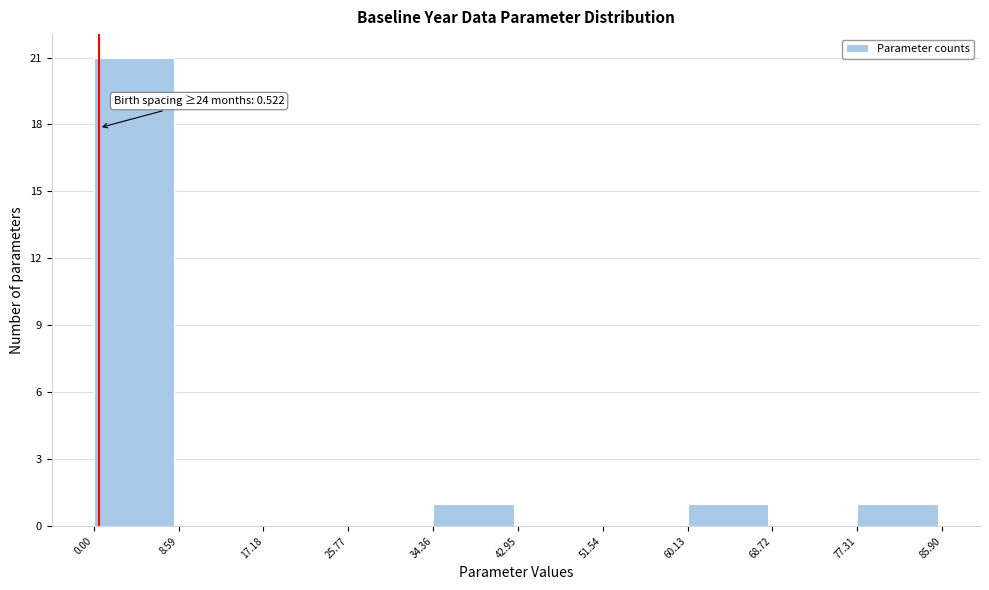

Over which range of the x-axis is the bar tallest?

0.00 to 8.59